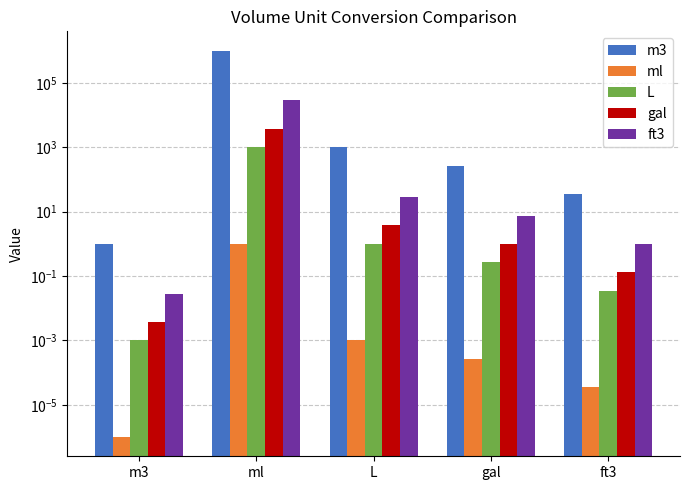

What is the total value across all series at ft3?

36.5